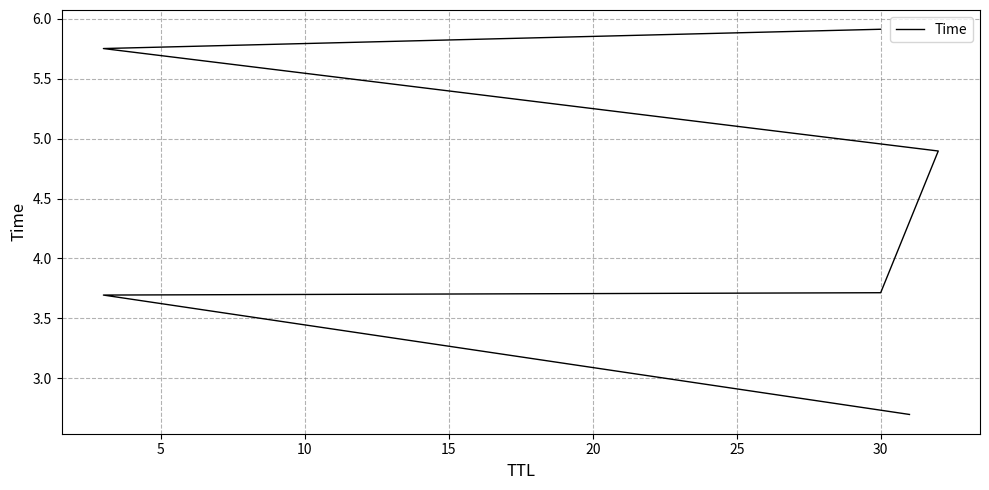

Is it true that the value at 5 is 1.7?

False